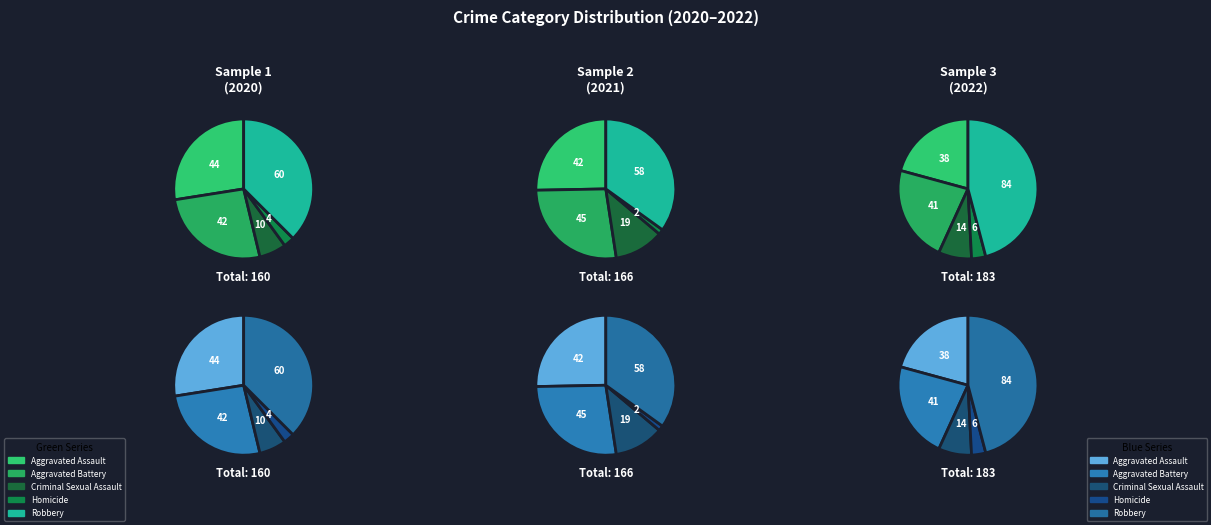

Is there a majority slice in this chart?

No